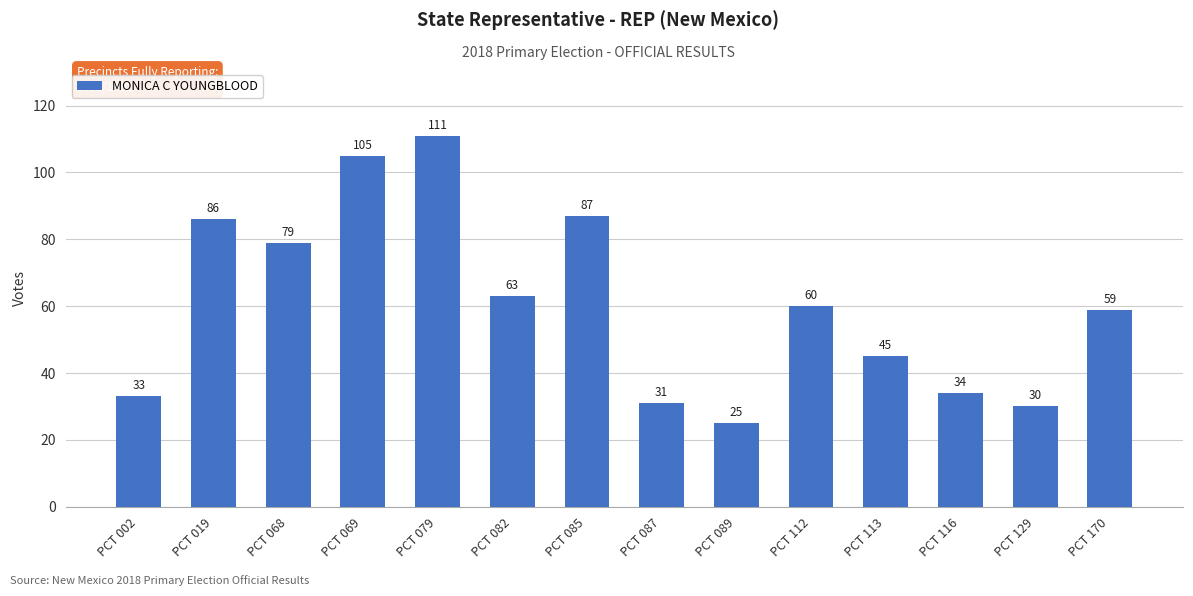

List the labels in order of value, smallest first.

PCT 089, PCT 129, PCT 087, PCT 002, PCT 116, PCT 113, PCT 170, PCT 112, PCT 082, PCT 068, PCT 019, PCT 085, PCT 069, PCT 079